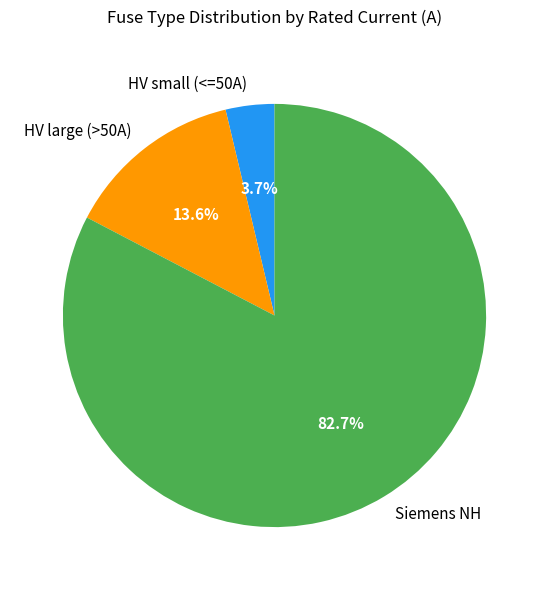

Rank the categories by value from highest to lowest.

Siemens NH, HV large (>50A), HV small (<=50A)